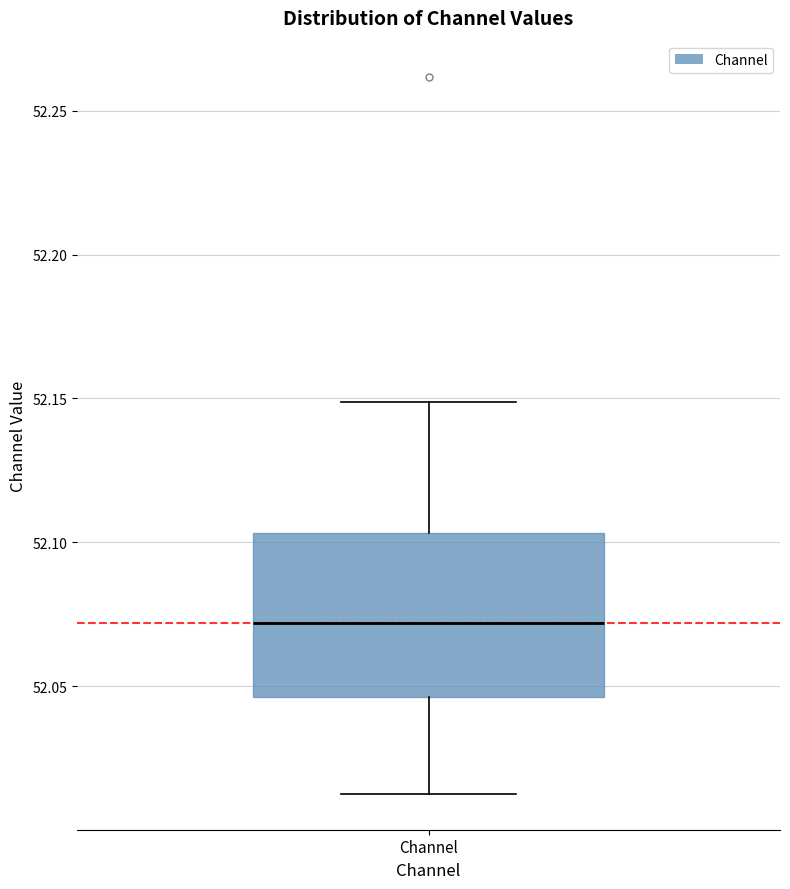

Transcribe this box plot: give where the median line is, the range the box spans, and where the two whiskers end, as read against the y-axis. The values are not printed on the chart, so give them approximately, as read against the axis.

median 52.070, box 52.045 to 52.105, whiskers 52.015 to 52.150